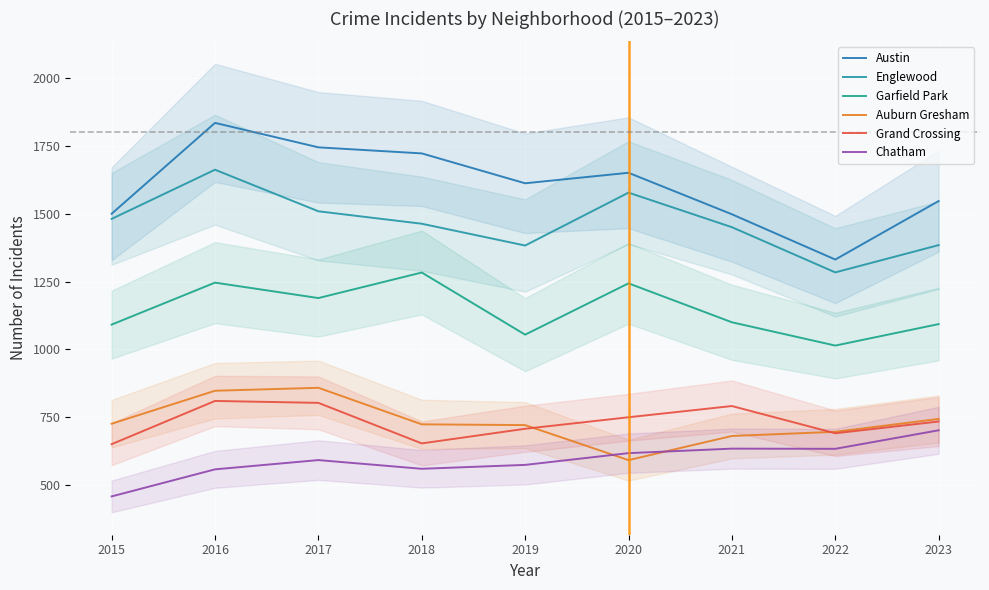

The Garfield Park series shows 569.3 at 2021. True or false?

False